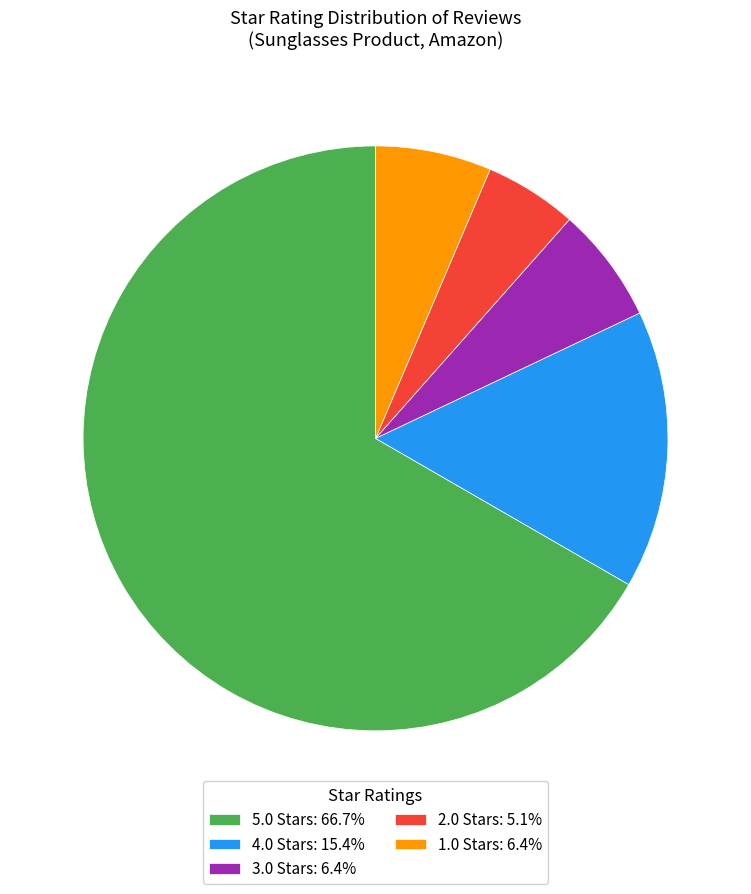

Combined, do 4.0 and 3.0 account for over 50%?

No